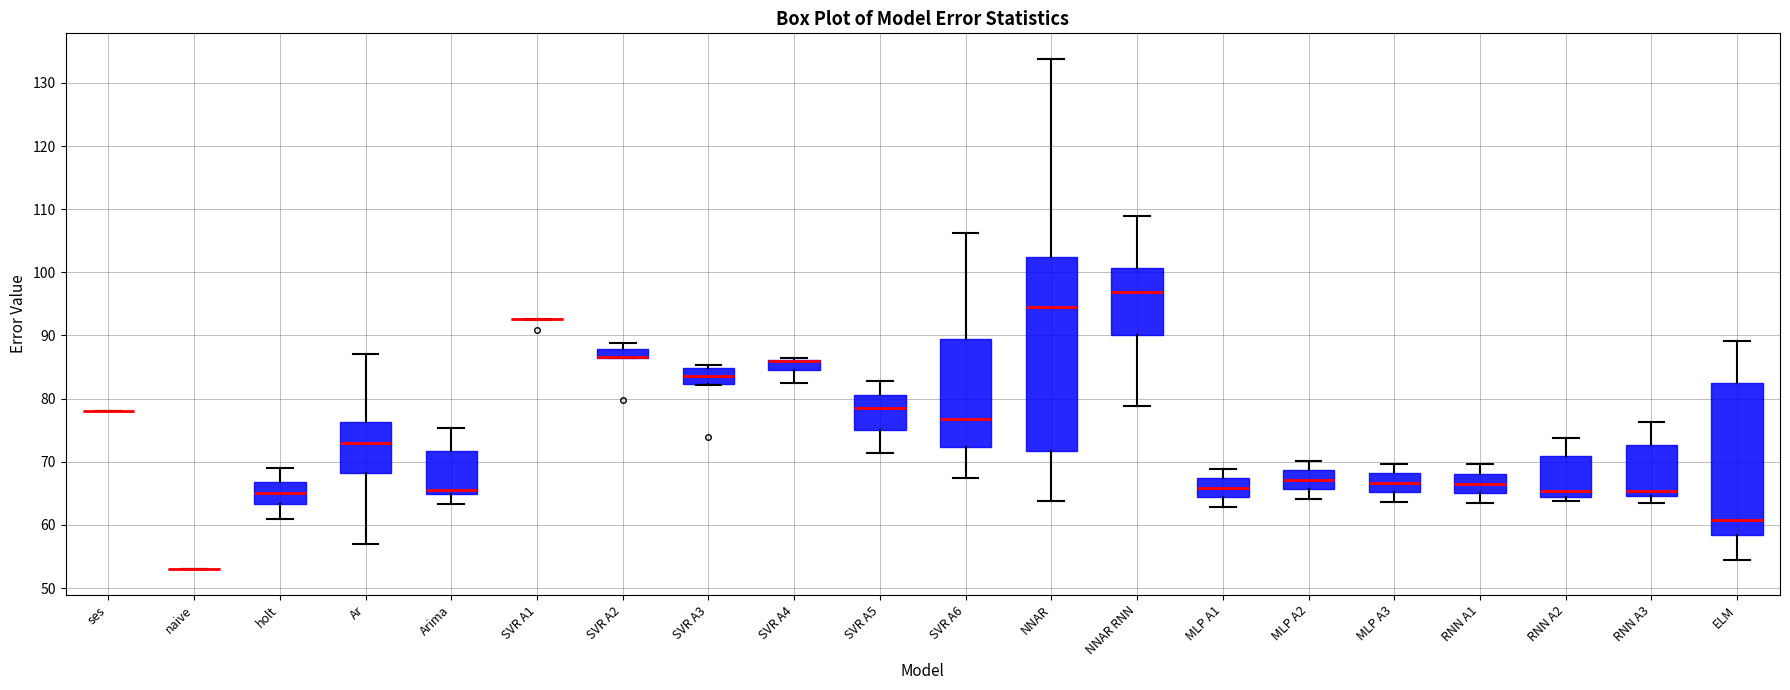

Where does the median line of the box for RNN A3 sit on the y-axis? The values are not printed on the chart, so give them approximately, as read against the axis.

65